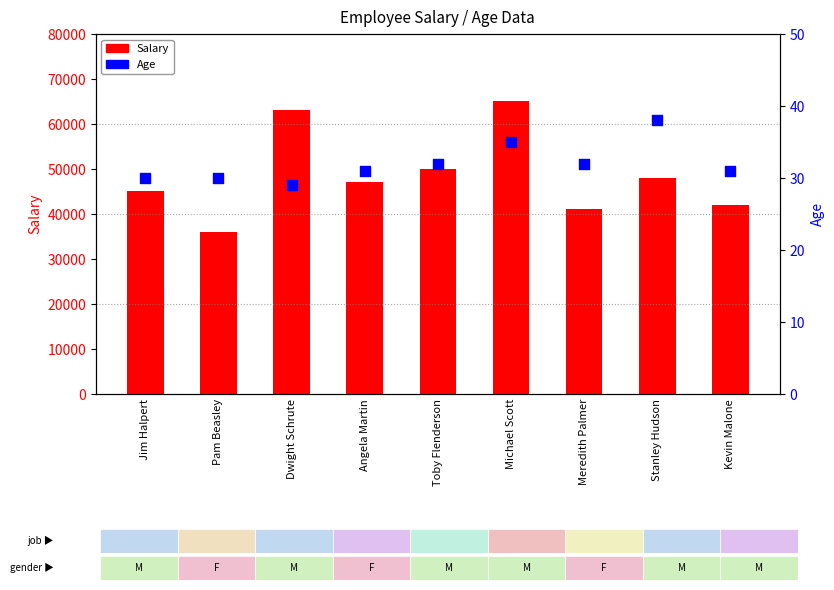

Which series has the widest spread of Y values?

Salary